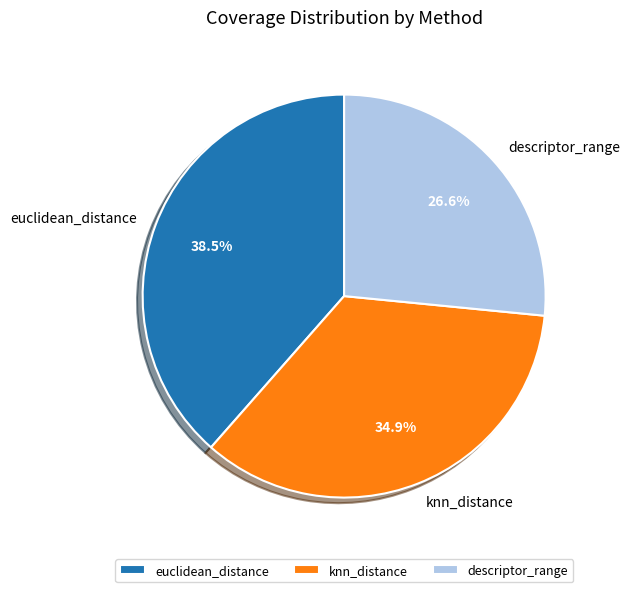

To the nearest percent, what is the average slice percentage?

33%